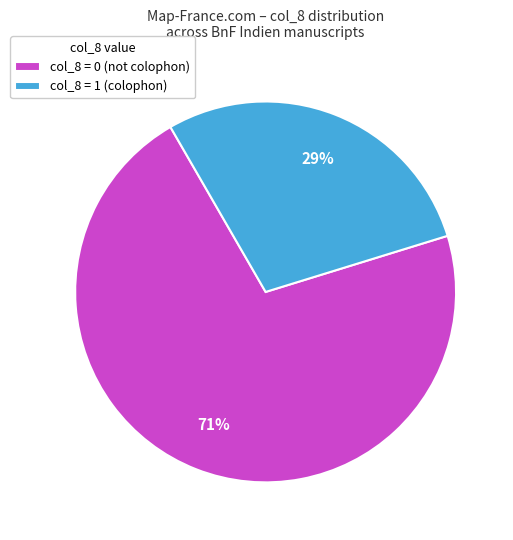

What is the smallest slice in the pie chart?

col_8 = 1 (colophon)